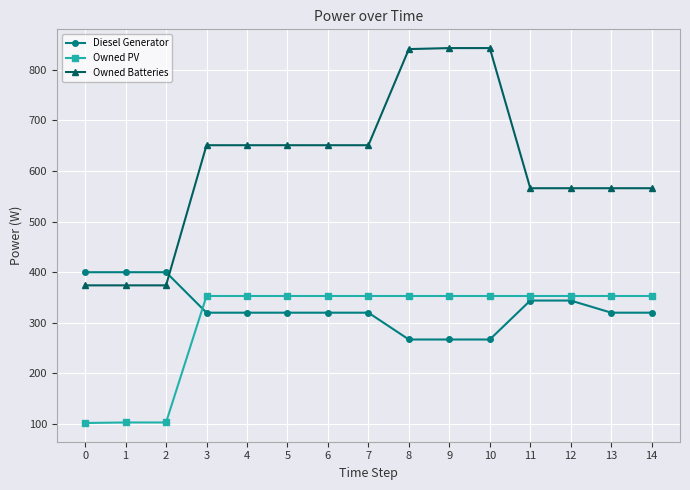

True or false: Owned PV and Owned Batteries cross at least once.

False